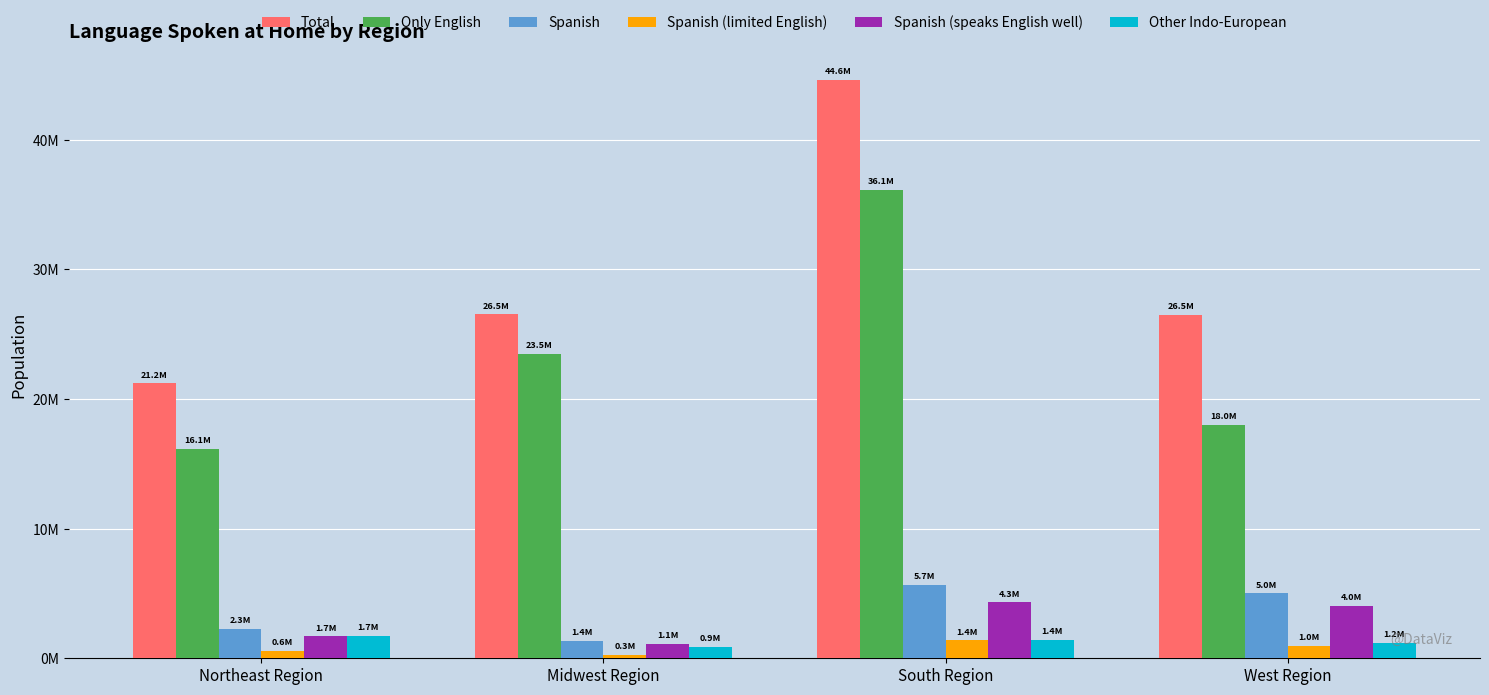

Which series has the widest spread of values?

Total